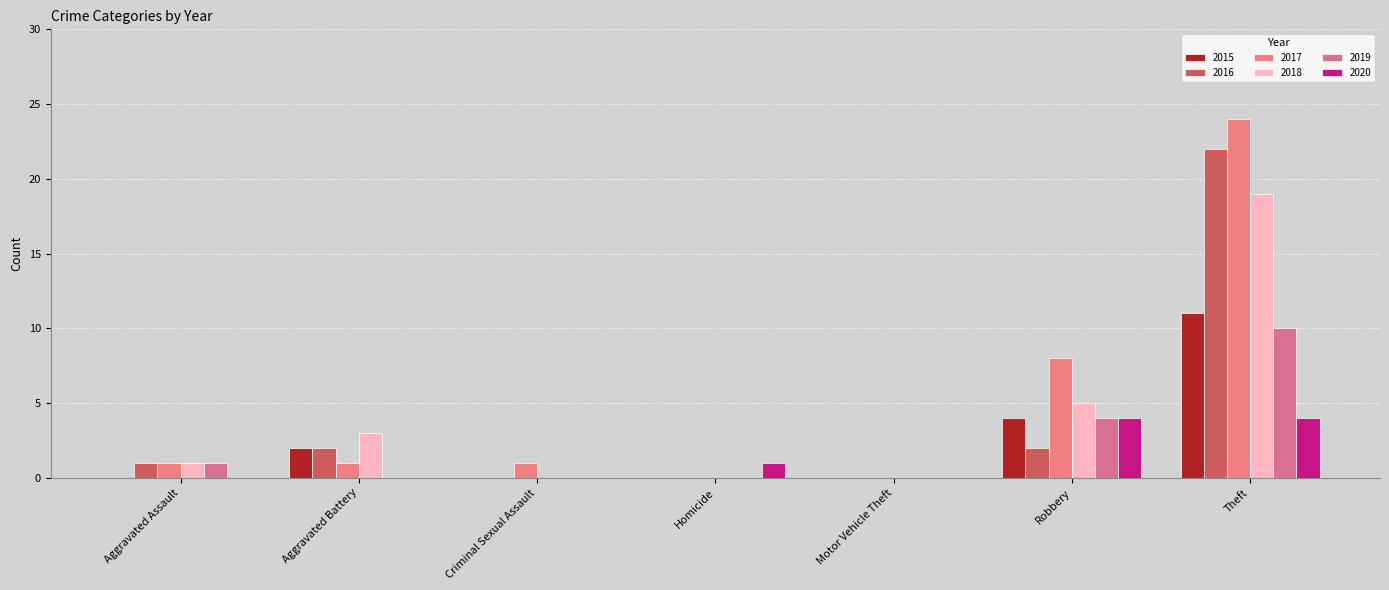

What is the maximum value for 2020?

4